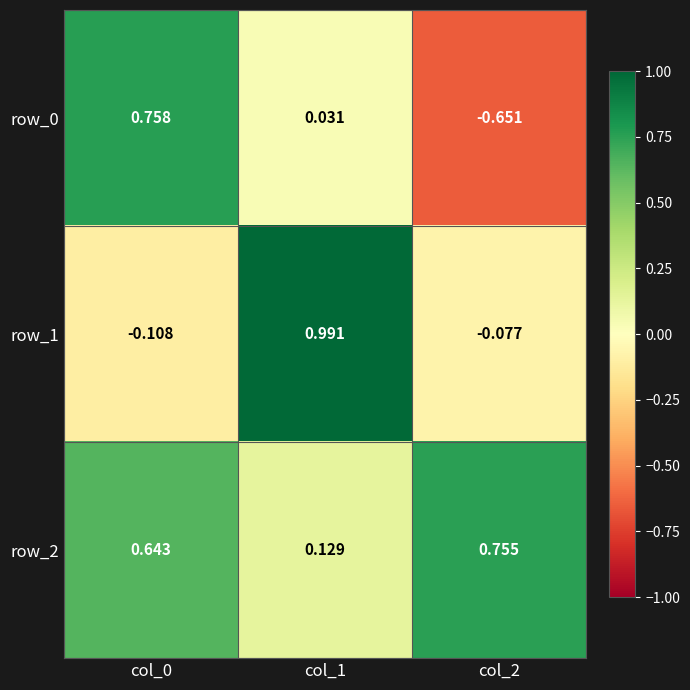

Is the value of row_0 at col_1 greater than the value of row_2 at col_2?

No